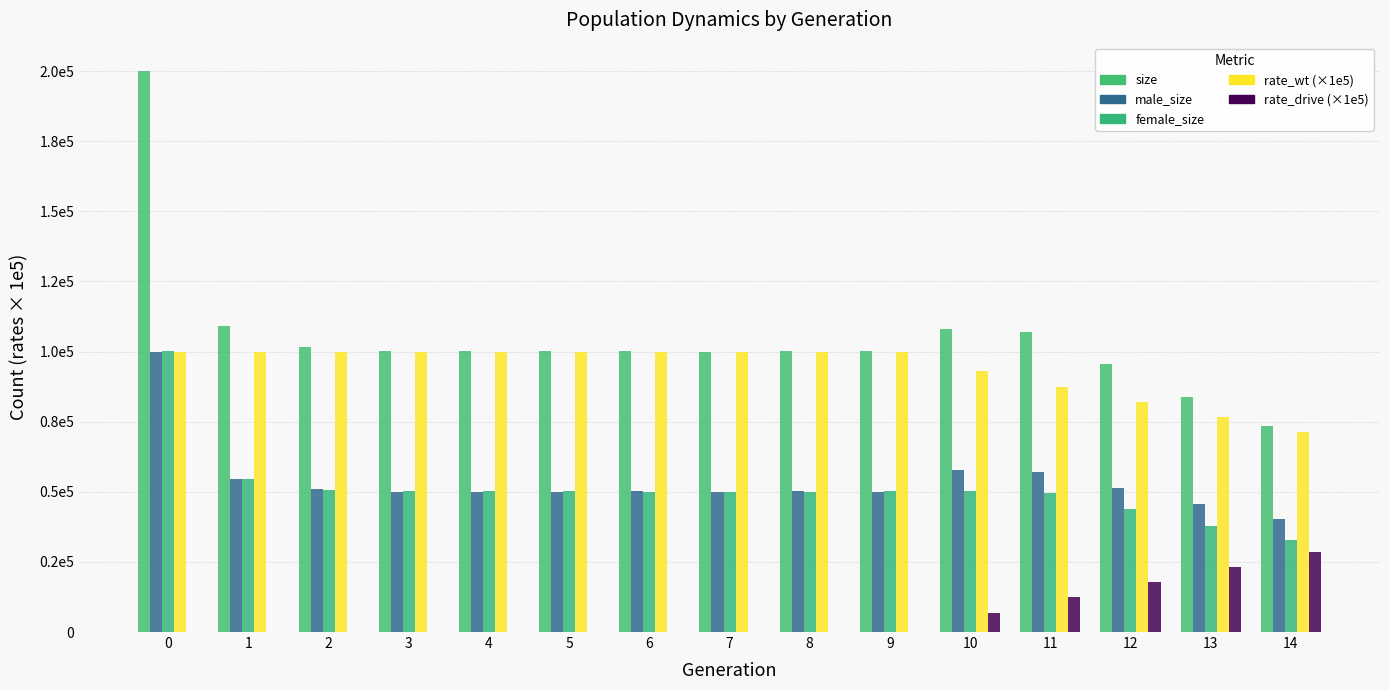

Does the chart contain stacked bars?

No